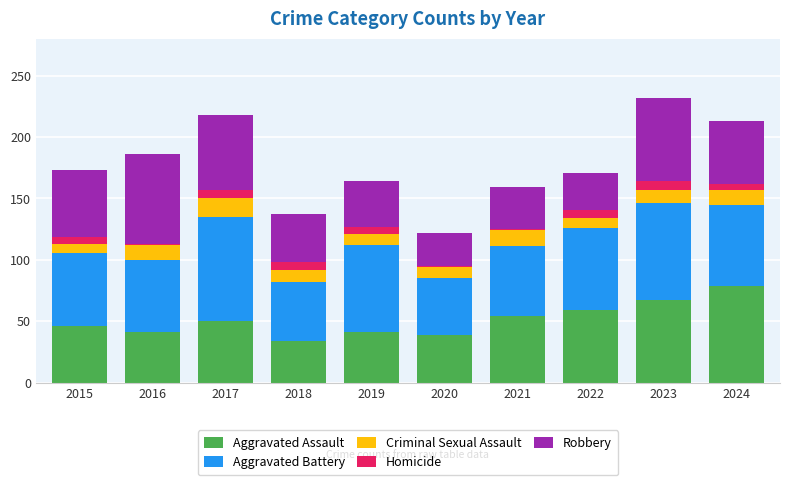

Is it true that Aggravated Assault equals 67 at 2023?

True